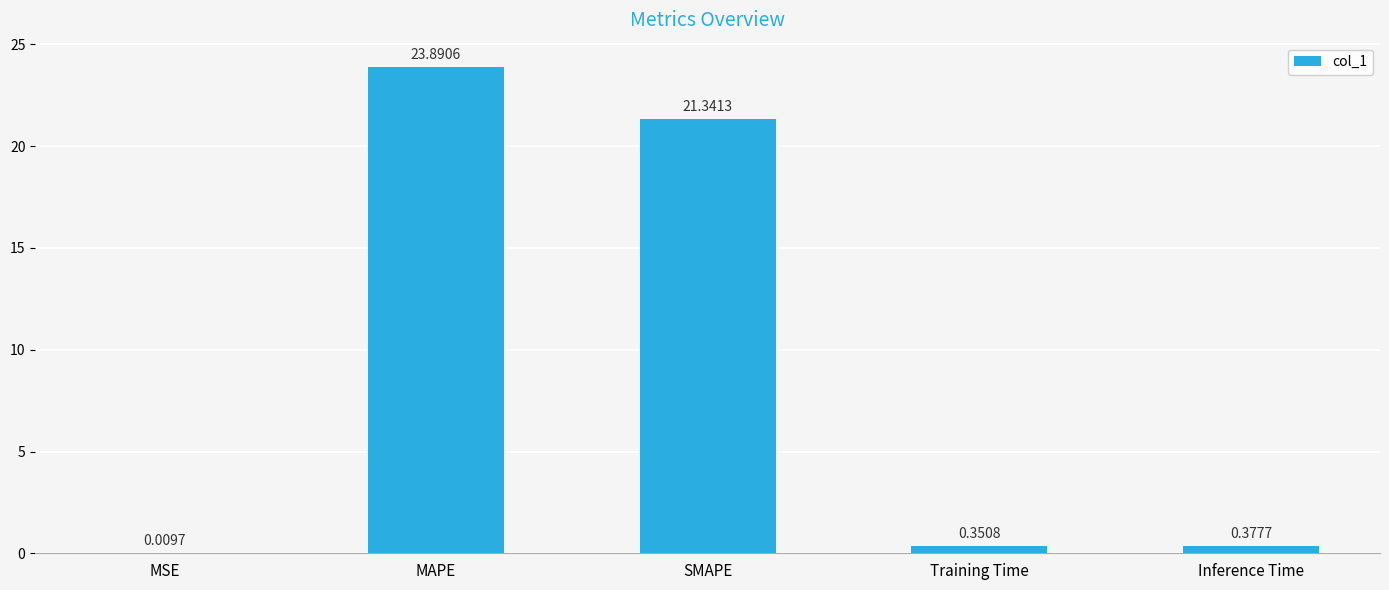

At which label is the value closest to 11?

SMAPE